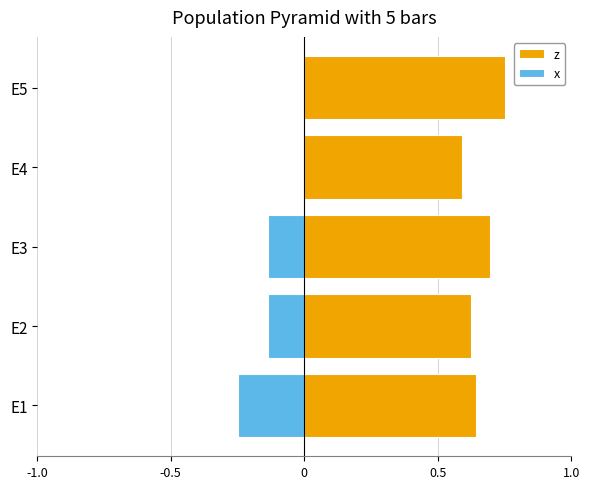

Which series has the largest total across all categories?

z